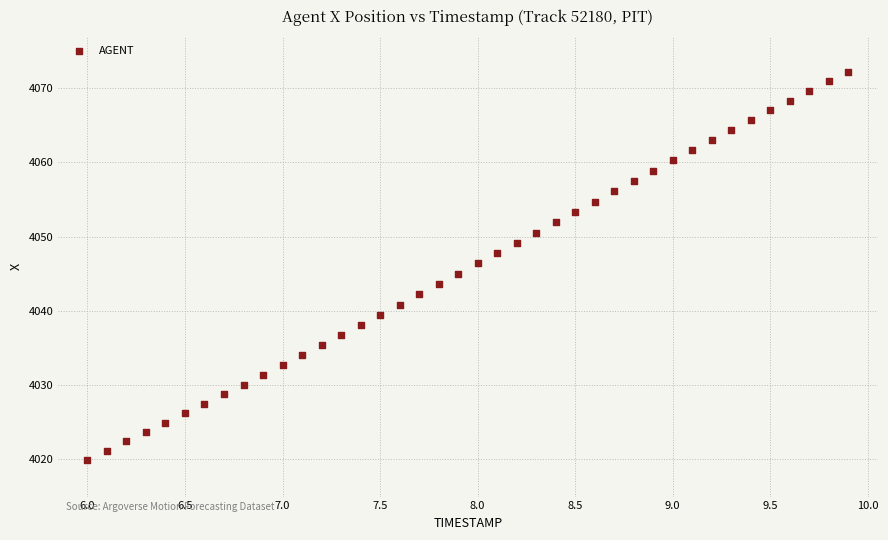

What is the range of Y values (max minus min)?

52.2